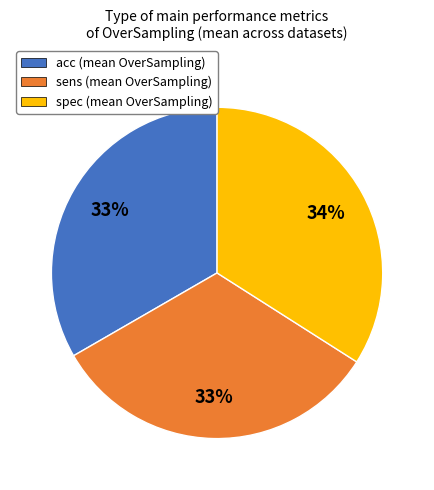

Is there any slice that represents more than half of the pie?

No